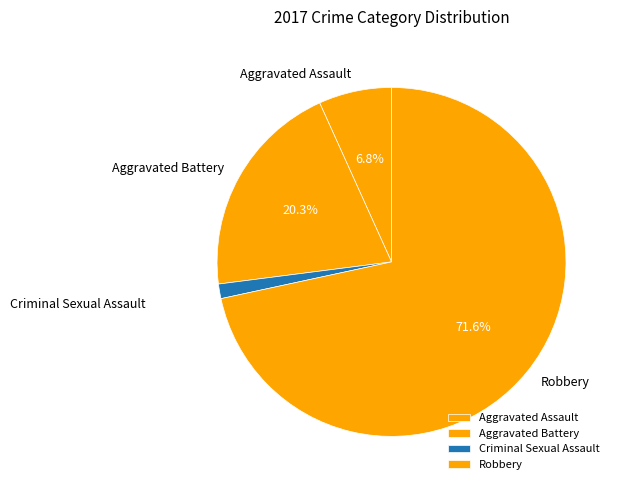

True or false: Robbery accounts for 60% of the total.

False